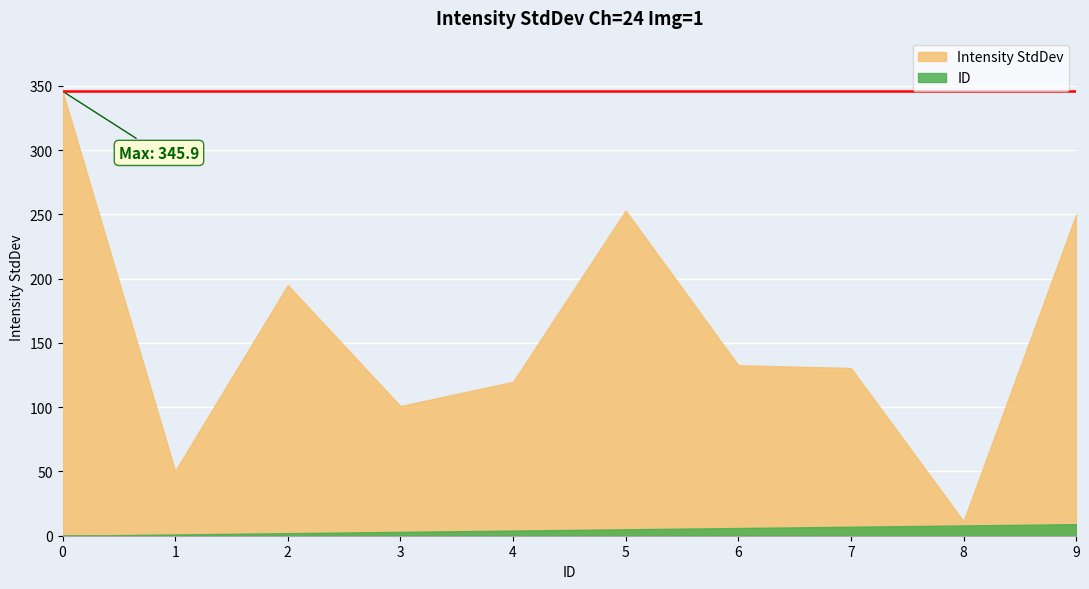

How many series are shown in this chart?

2